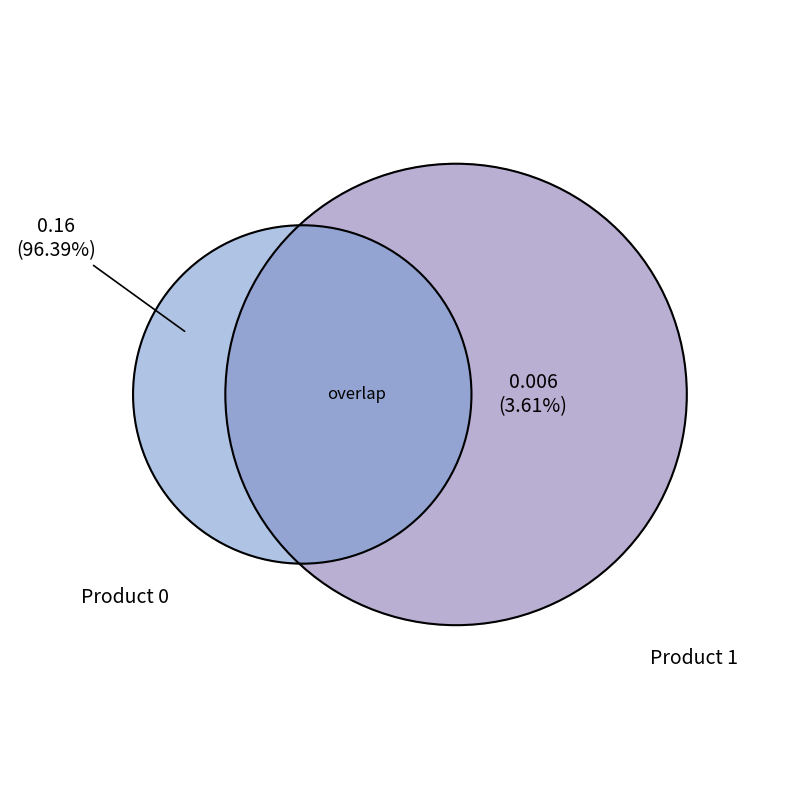

To the nearest percent, what is the difference between the 0 and 1 slice percentages?

93%